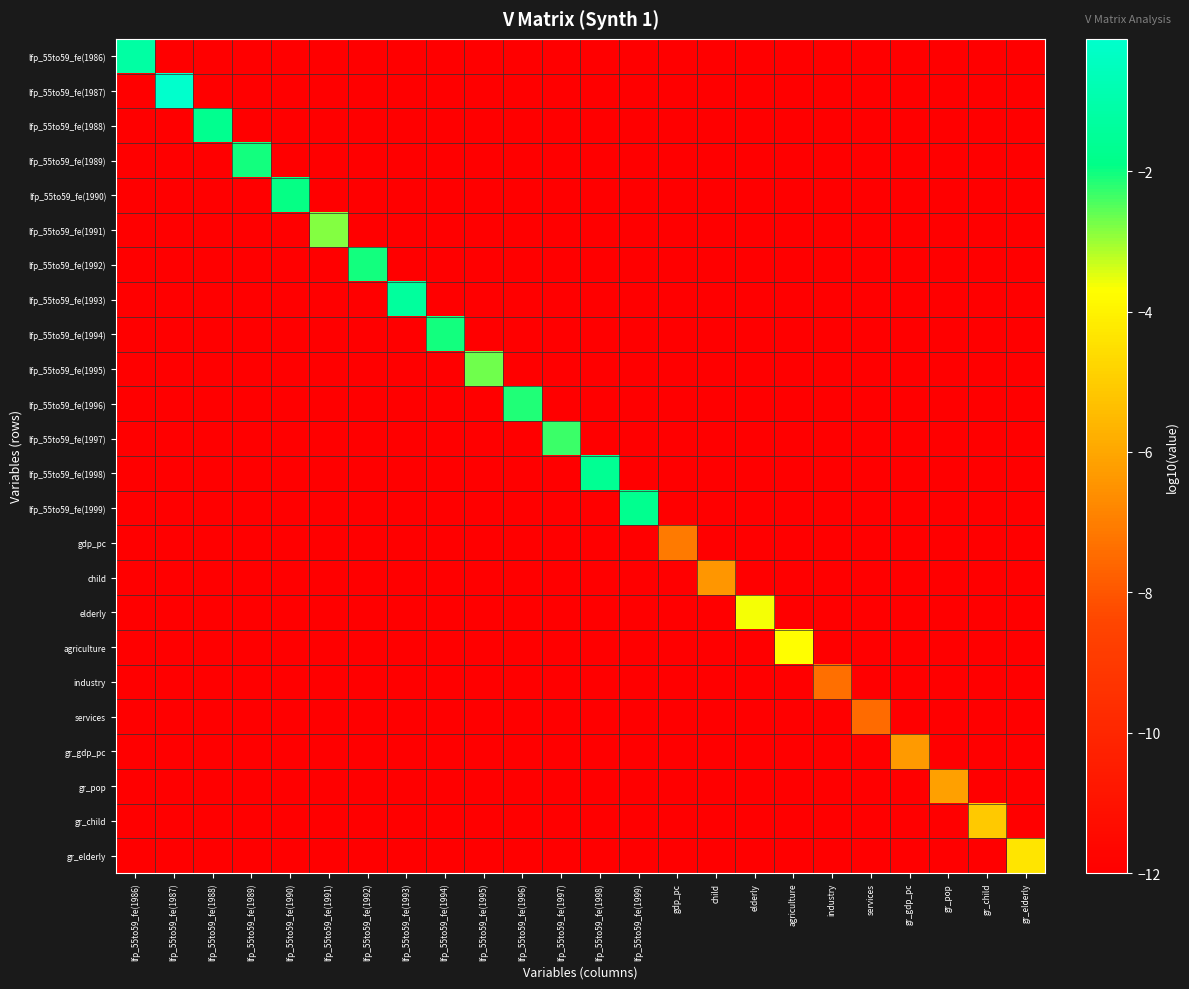

How many distinct data groups are displayed?

24